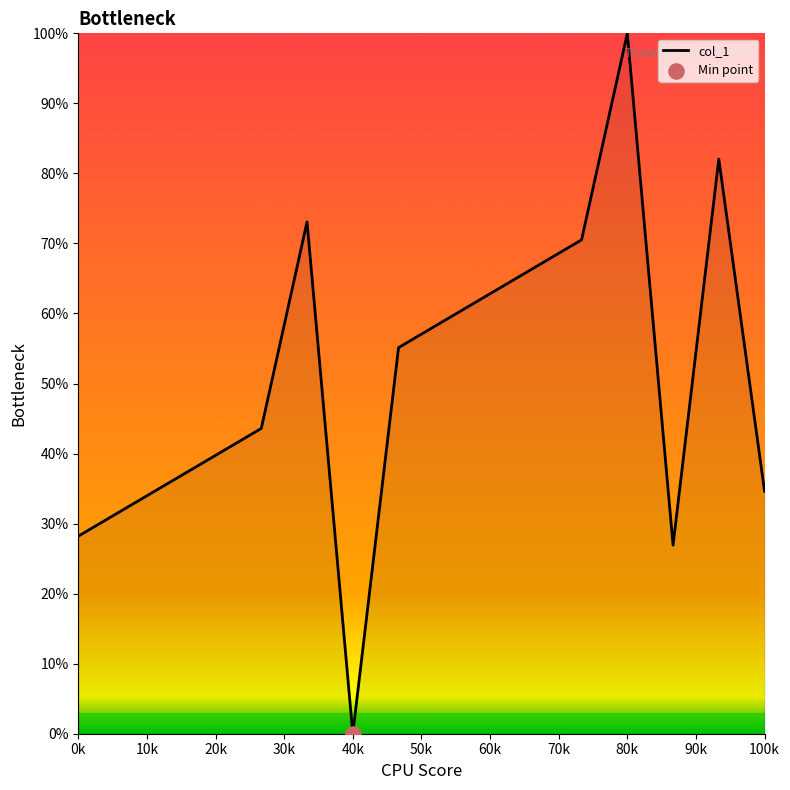

What is the greatest value displayed?

100.0